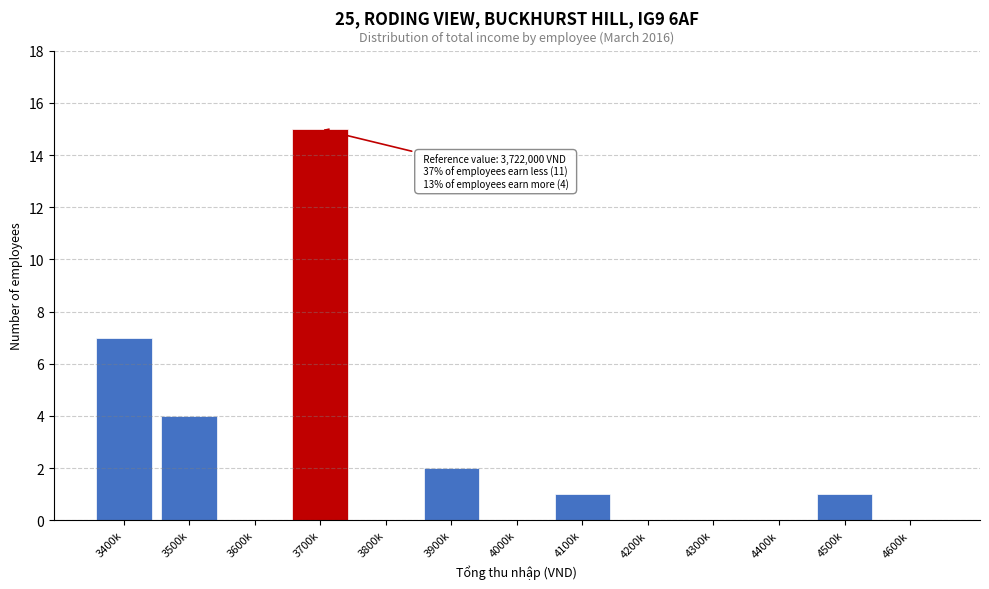

Reading left to right, extract all data points from this chart.

3400k=7	3500k=4	3600k=0	3700k=15	3800k=0	3900k=2	4000k=0	4100k=1	4200k=0	4300k=0	4400k=0	4500k=1	4600k=0